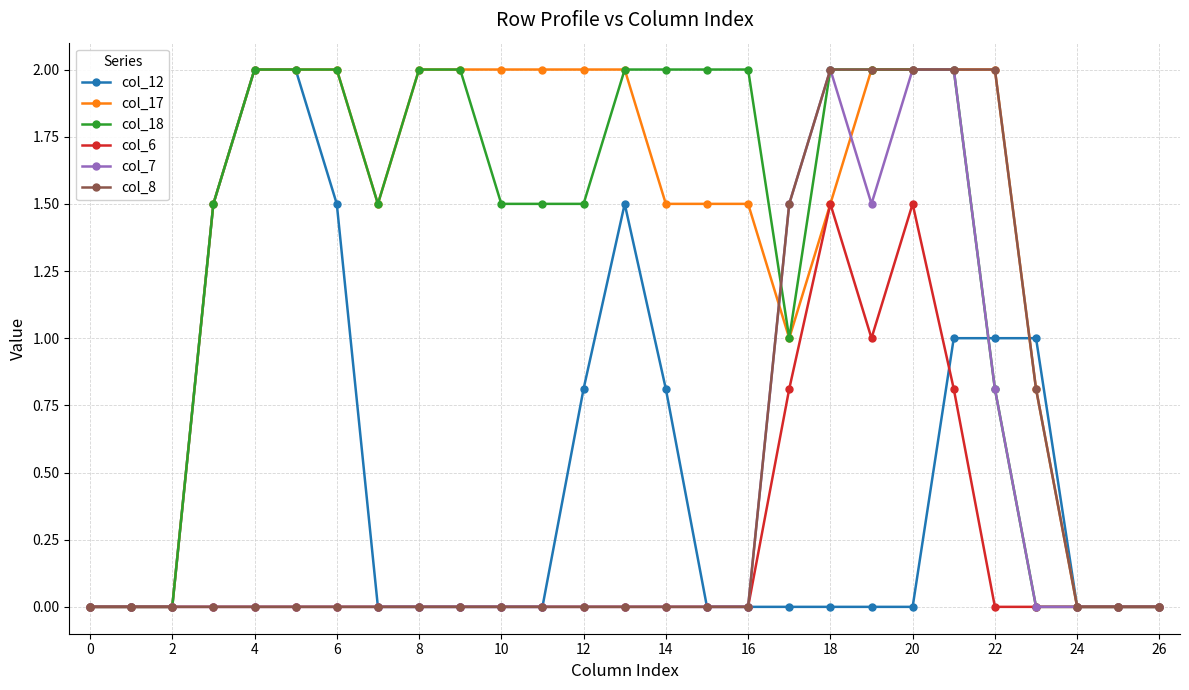

How many lines are shown in the chart?

6